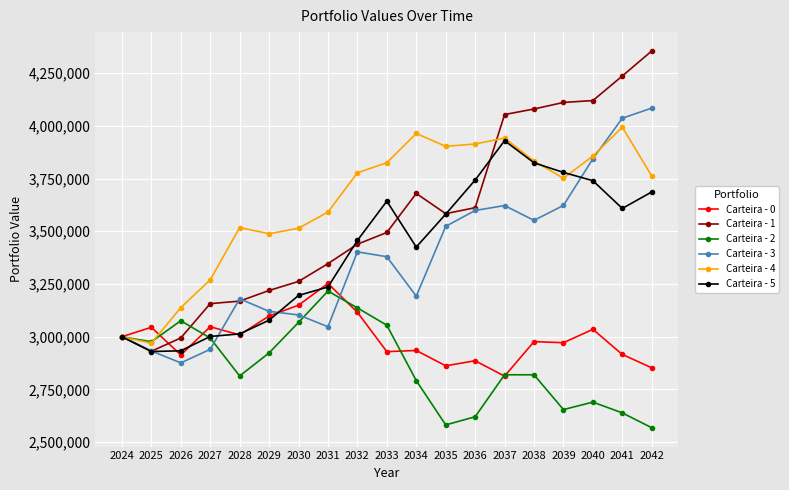

Which series ends up on top after the final intersection of Carteira - 1 and Carteira - 0?

Carteira - 1